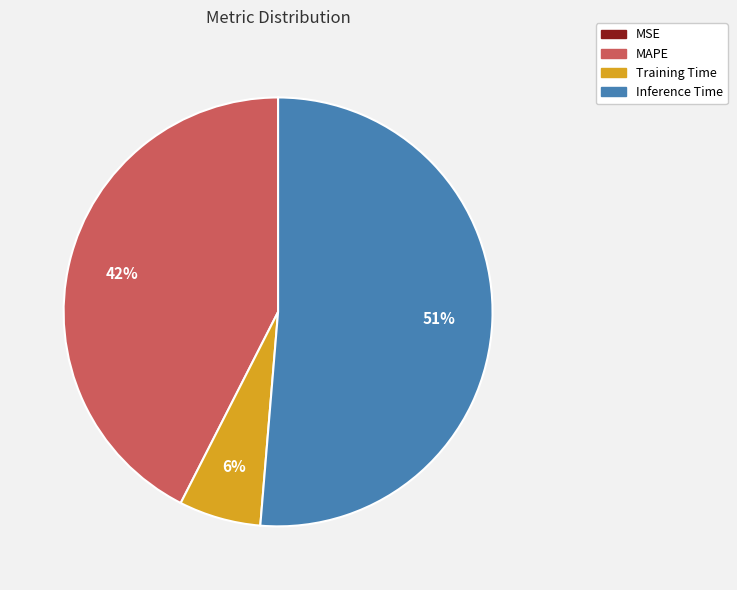

To the nearest percent, what is the average slice percentage?

25%